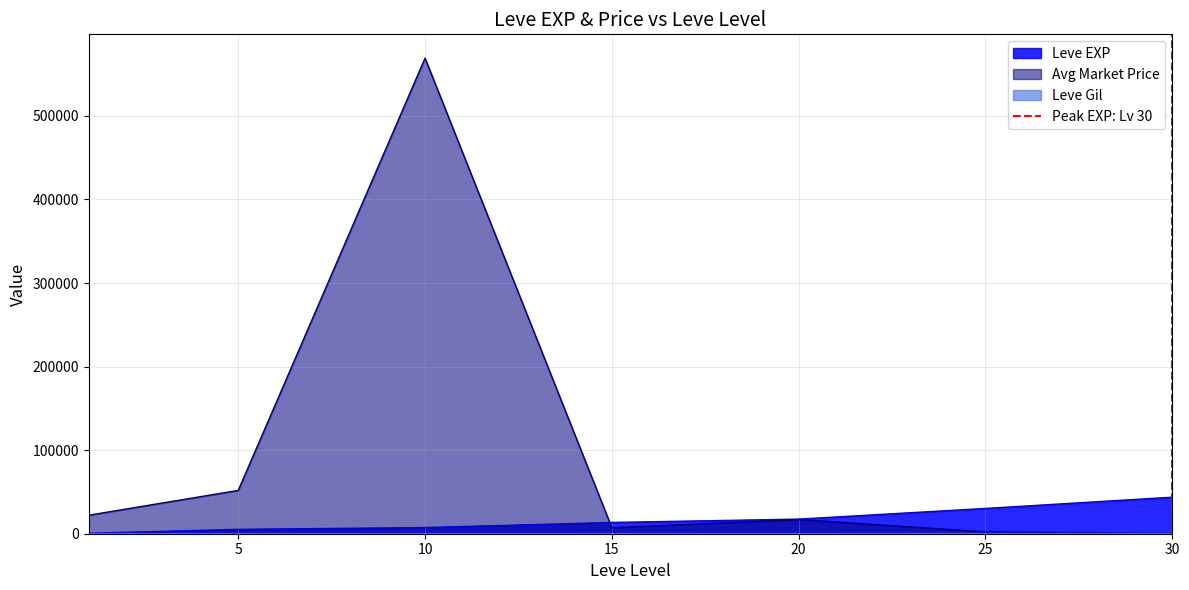

What is the maximum value for Avg Market Price?

569090.2